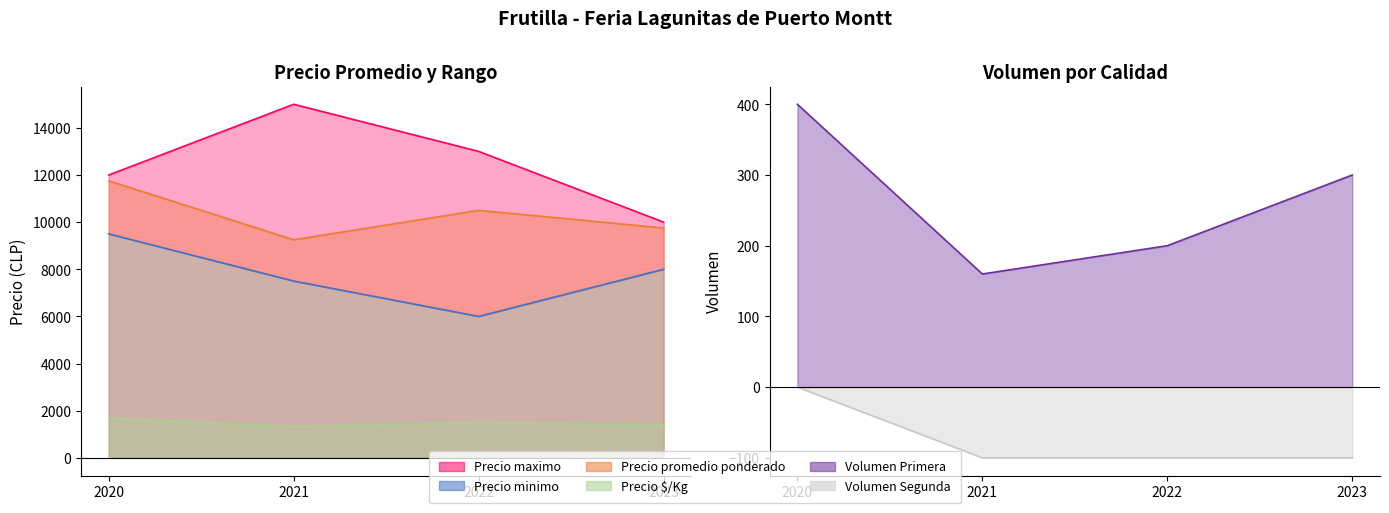

At which category does Precio $/Kg reach its first local valley?

2021